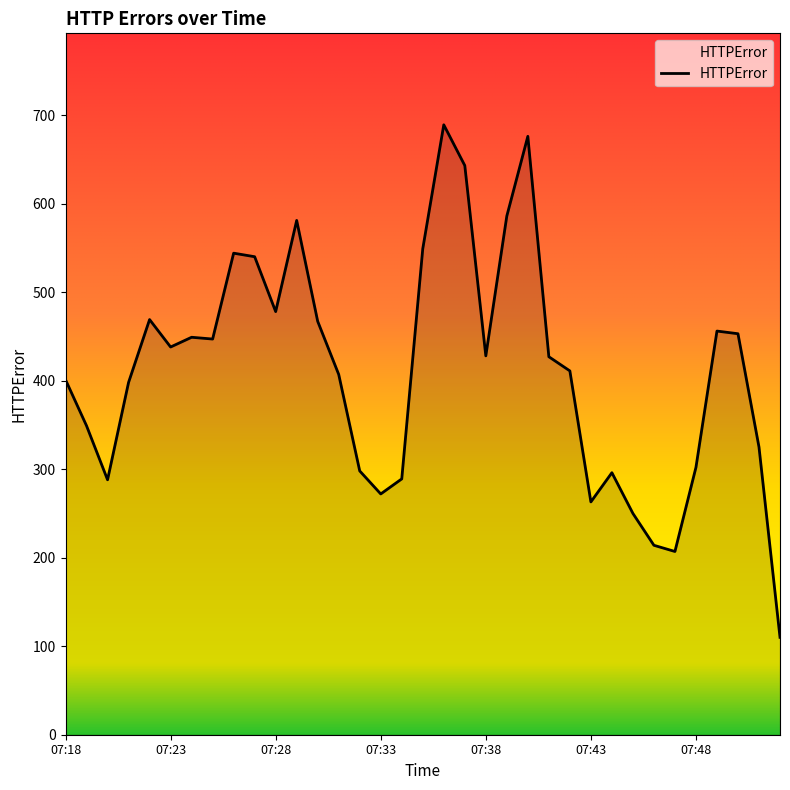

What is the difference between the maximum and minimum values?

579